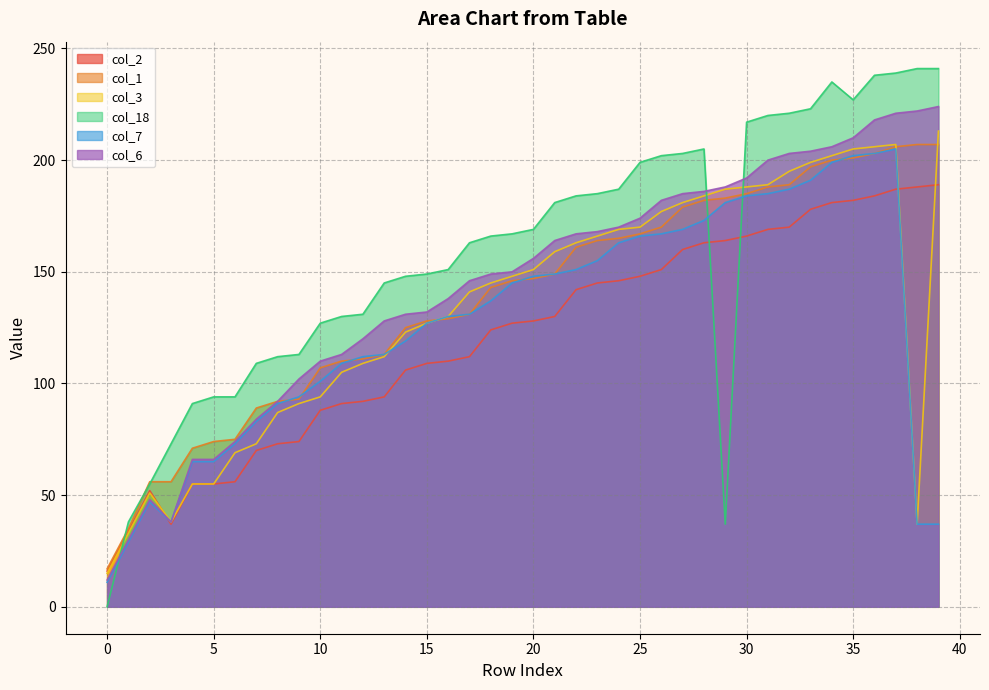

Which series changed the most between 4 and 15?

col_3